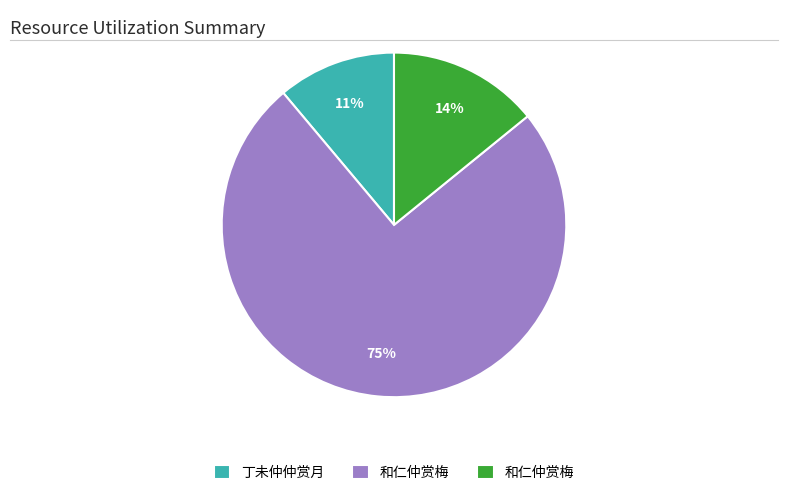

How many segments does this pie chart have?

3